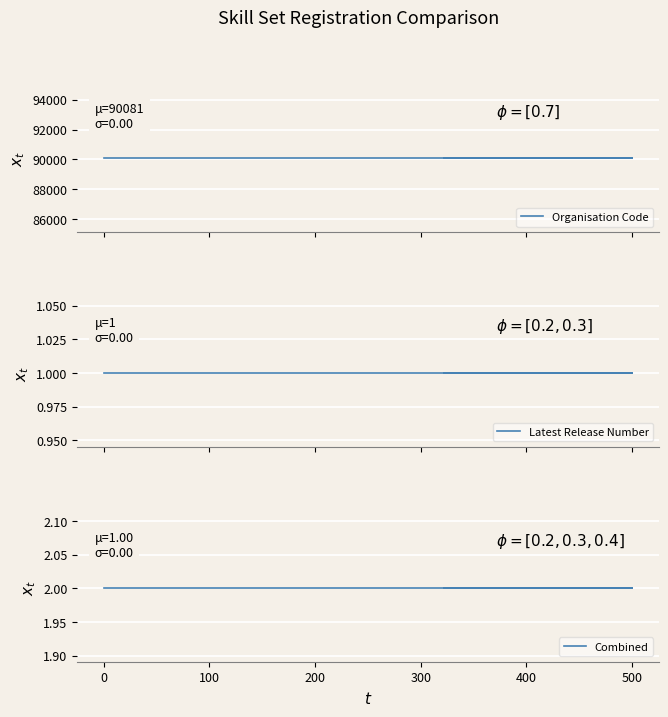

At 500, list the series in order from largest to smallest.

Organisation Code, Combined, Latest Release Number